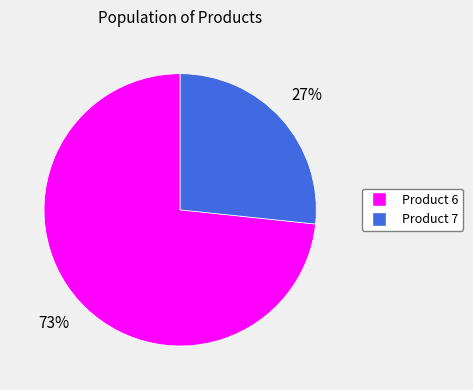

Is it true that Product 7 is 27% of the pie?

True